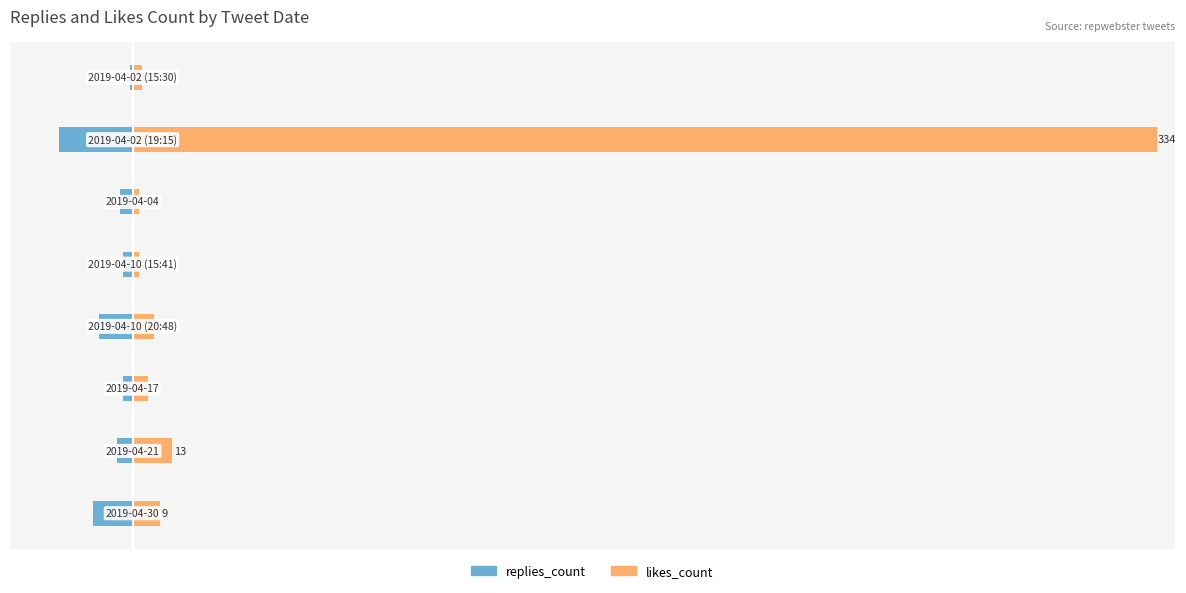

What is the difference between the maximum and second lowest values in the likes_count series?

332